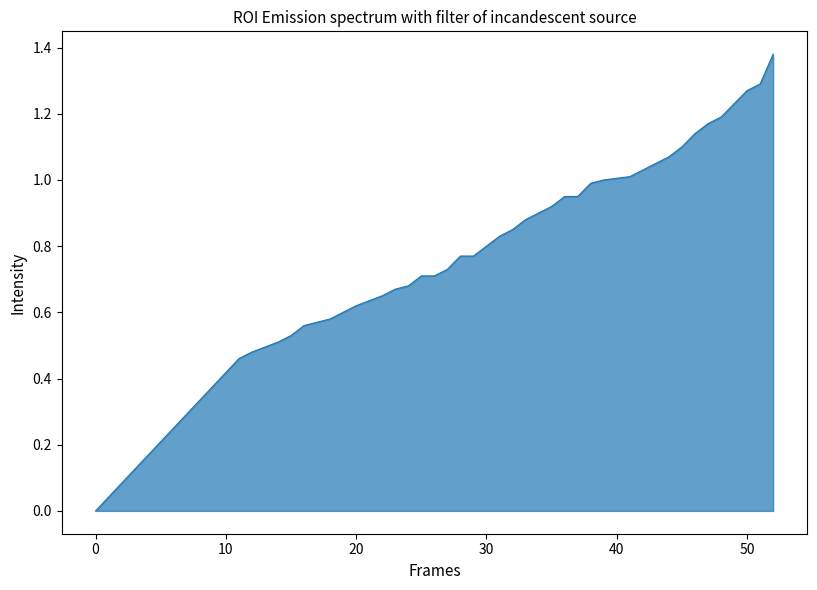

How many values are above zero?

39